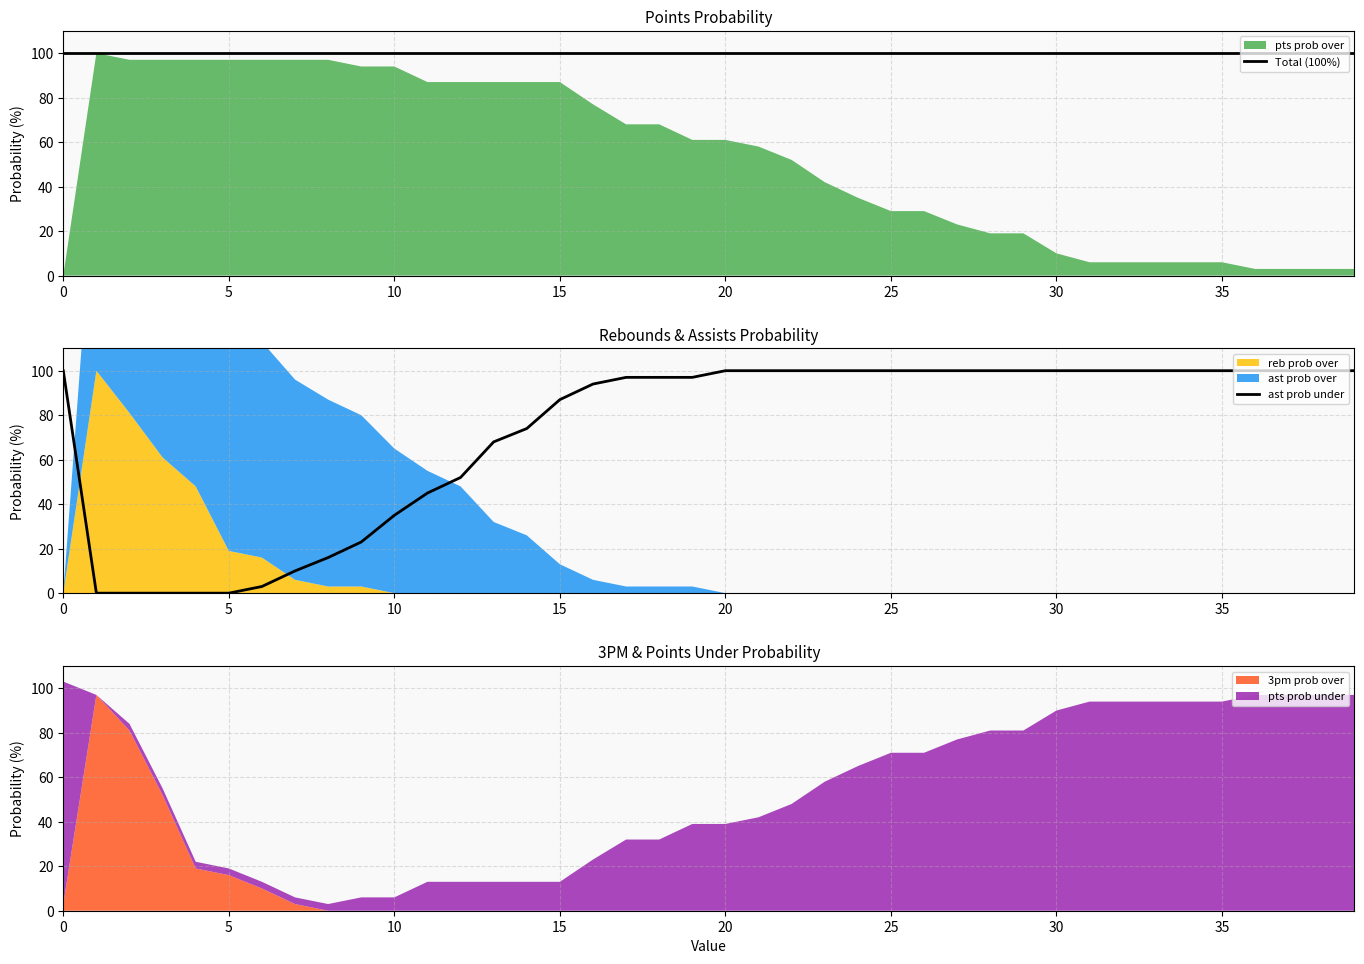

What is the label of the 18th point from the left?

17